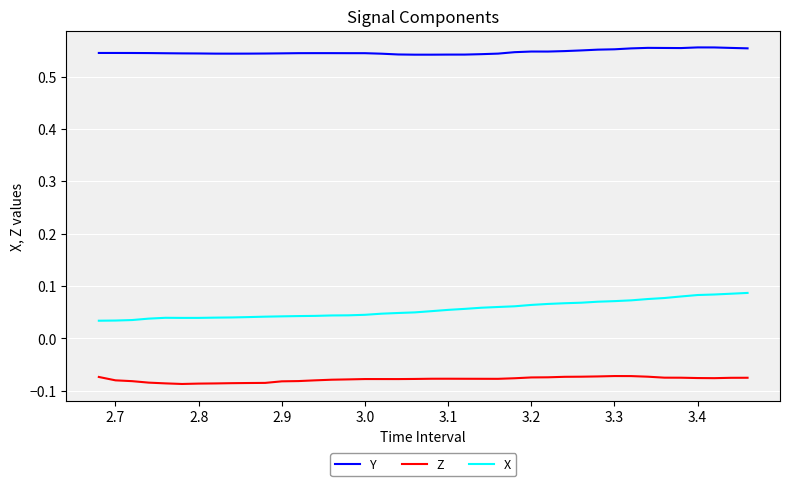

Is this an area chart (filled region under the line)?

No